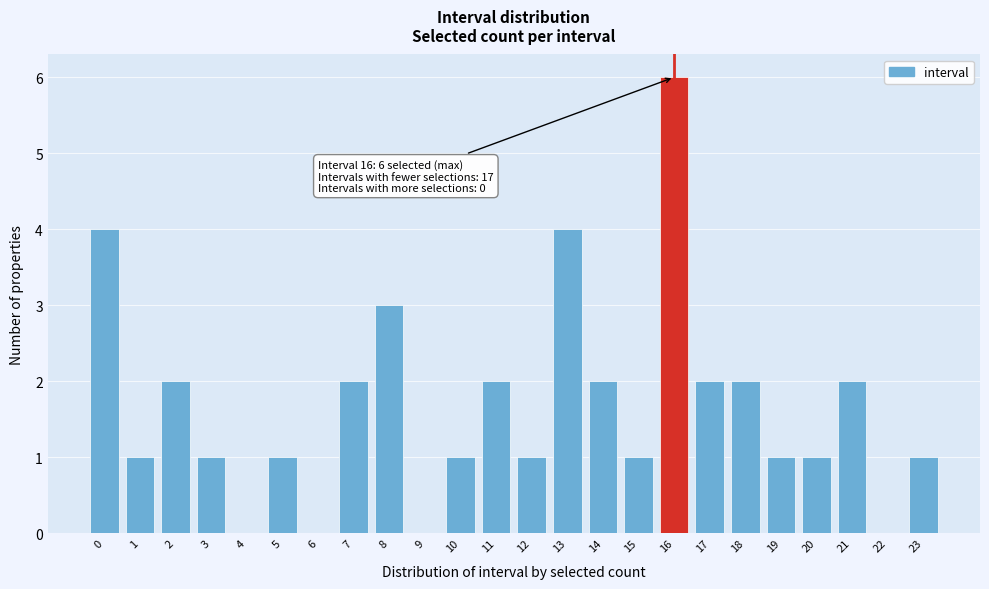

Reading left to right, extract all data points from this chart.

0=4	1=1	2=2	3=1	4=0	5=1	6=0	7=2	8=3	9=0	10=1	11=2	12=1	13=4	14=2	15=1	16=6	17=2	18=2	19=1	20=1	21=2	22=0	23=1